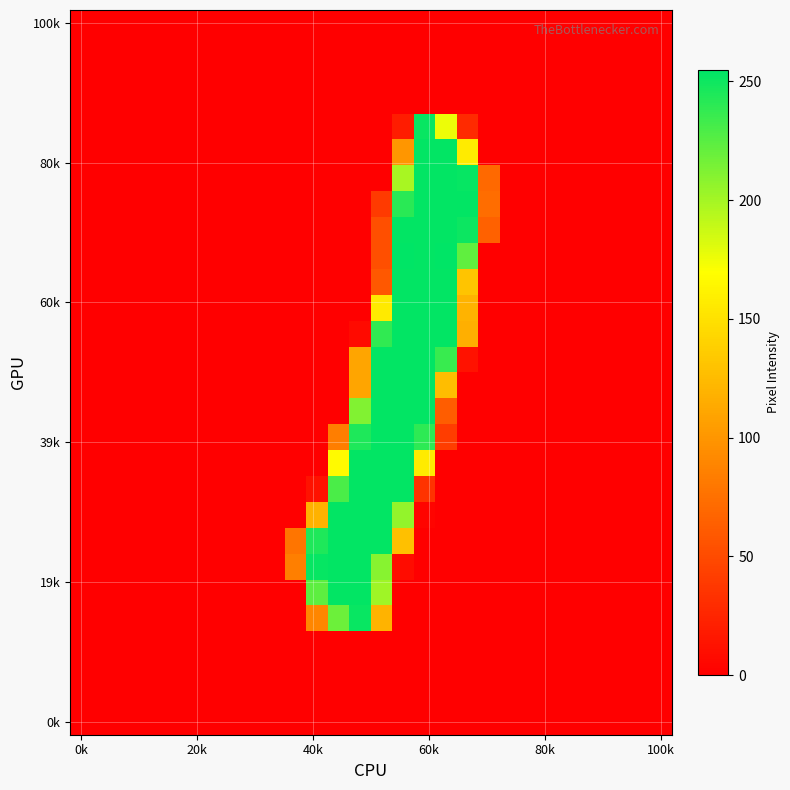

How many data points does each series have?

28